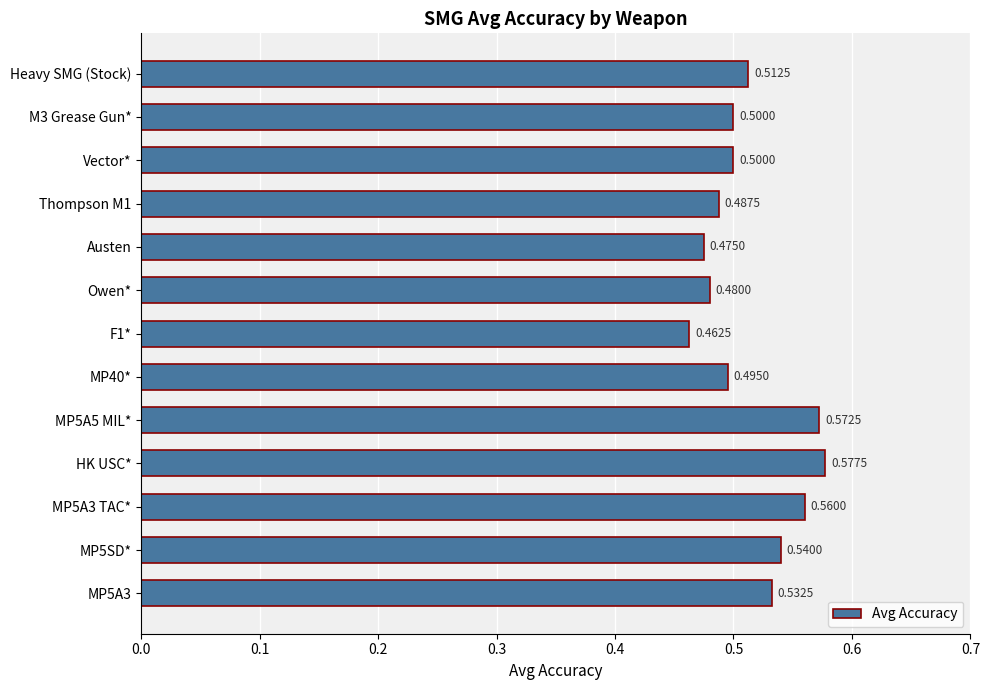

Count the number of data series in this chart.

1